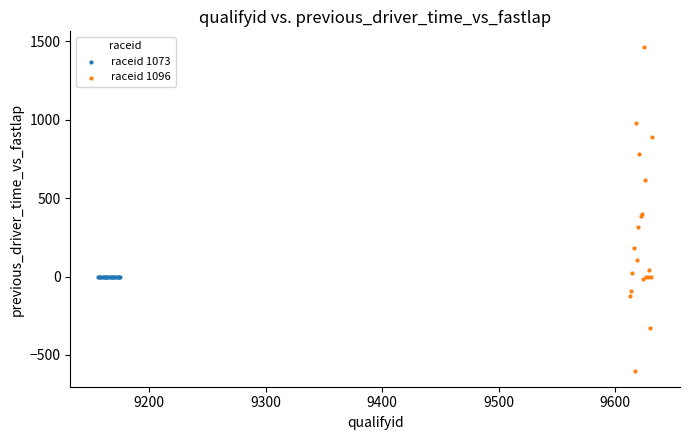

What are all the series names shown in the legend?

raceid 1073, raceid 1096